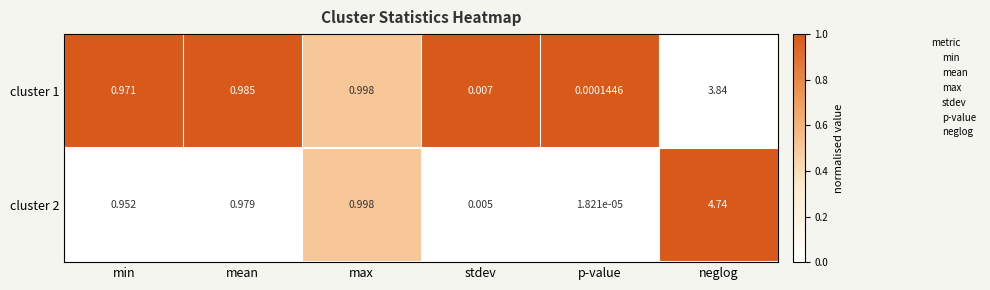

List the labels in order of cluster 1 value, smallest first.

p-value, stdev, min, mean, max, neglog